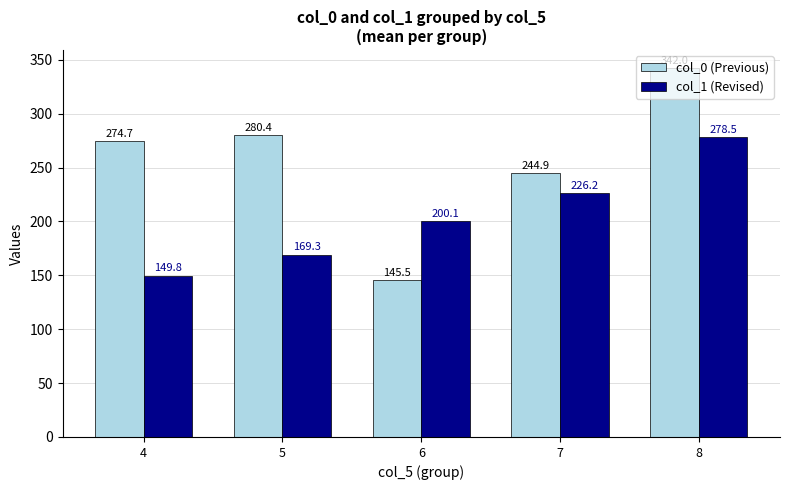

What is the smallest value displayed?

145.5